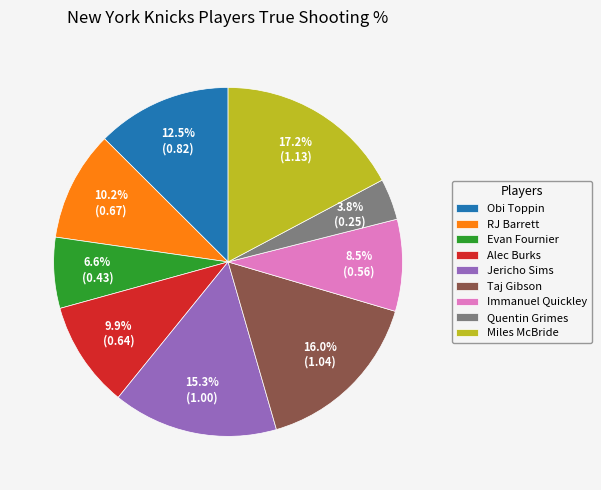

What portion of the pie excludes Immanuel Quickley?

91.5%